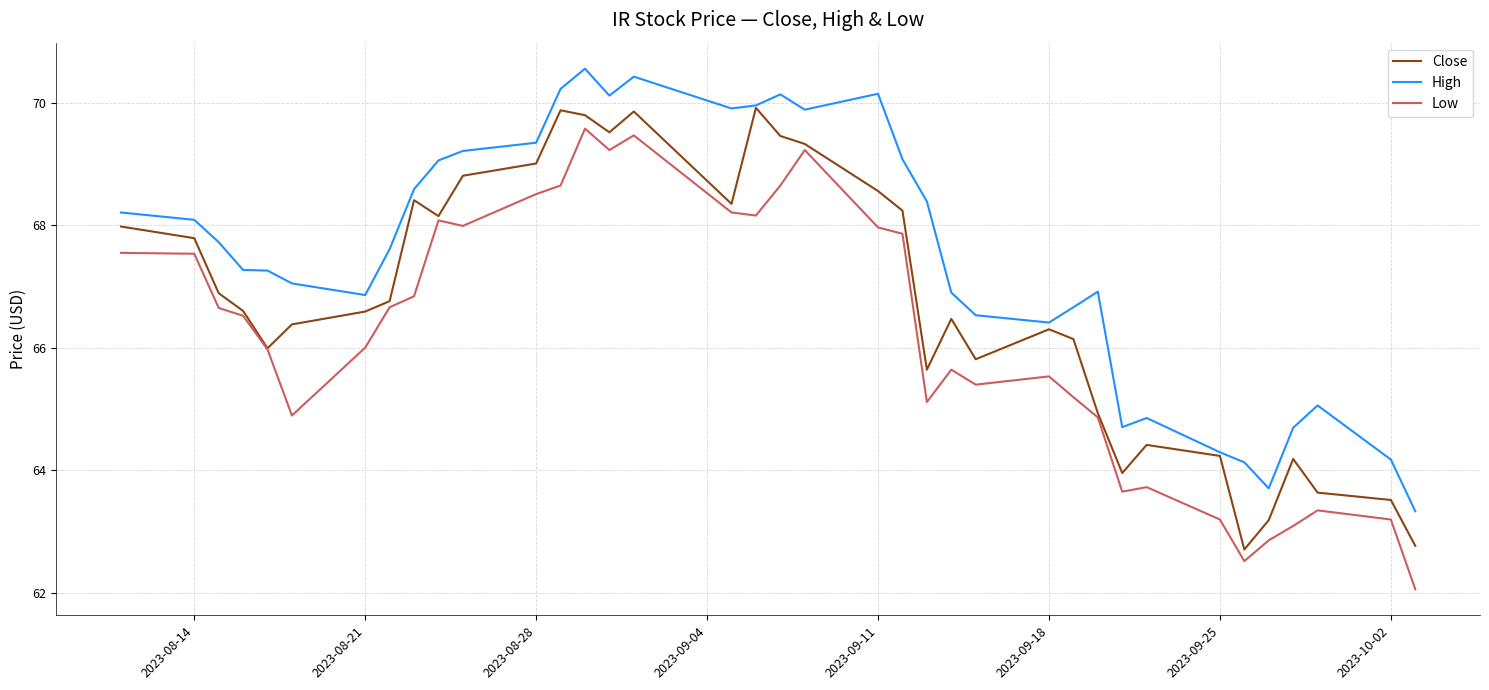

Which series has the largest total across all categories?

High